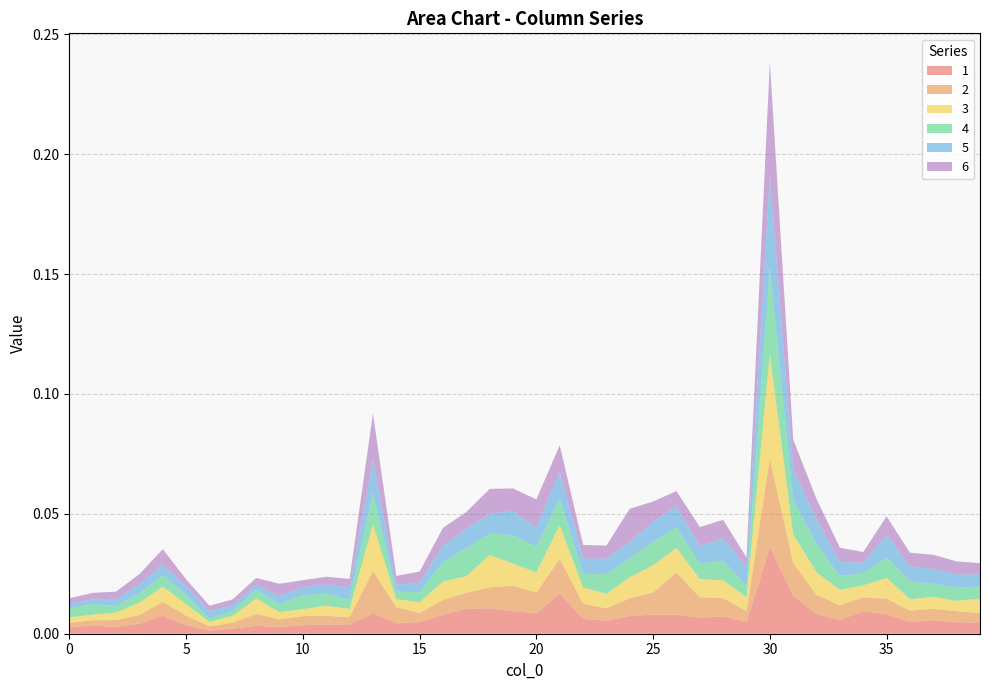

Which category has the highest value in the 1 series?

30